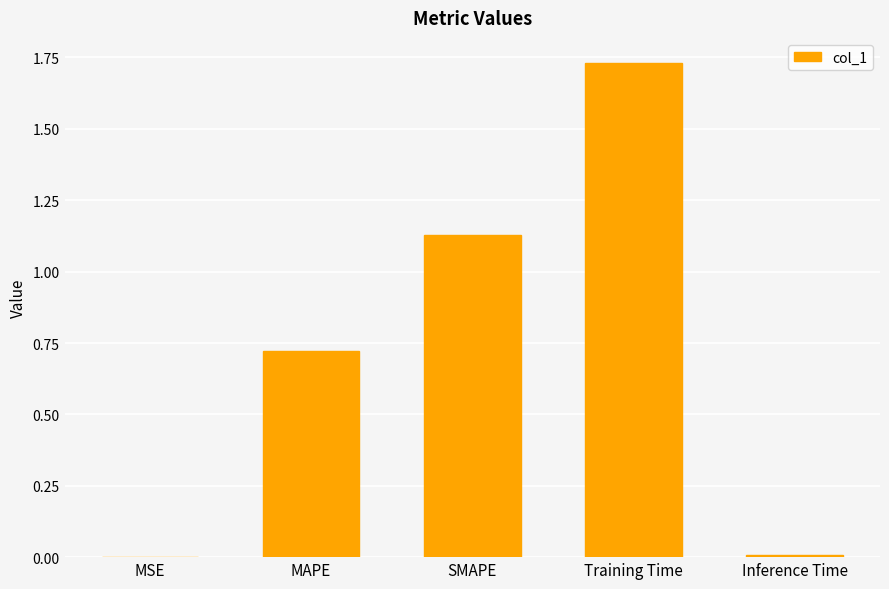

True or false: the data shows 0.0 at MSE.

True